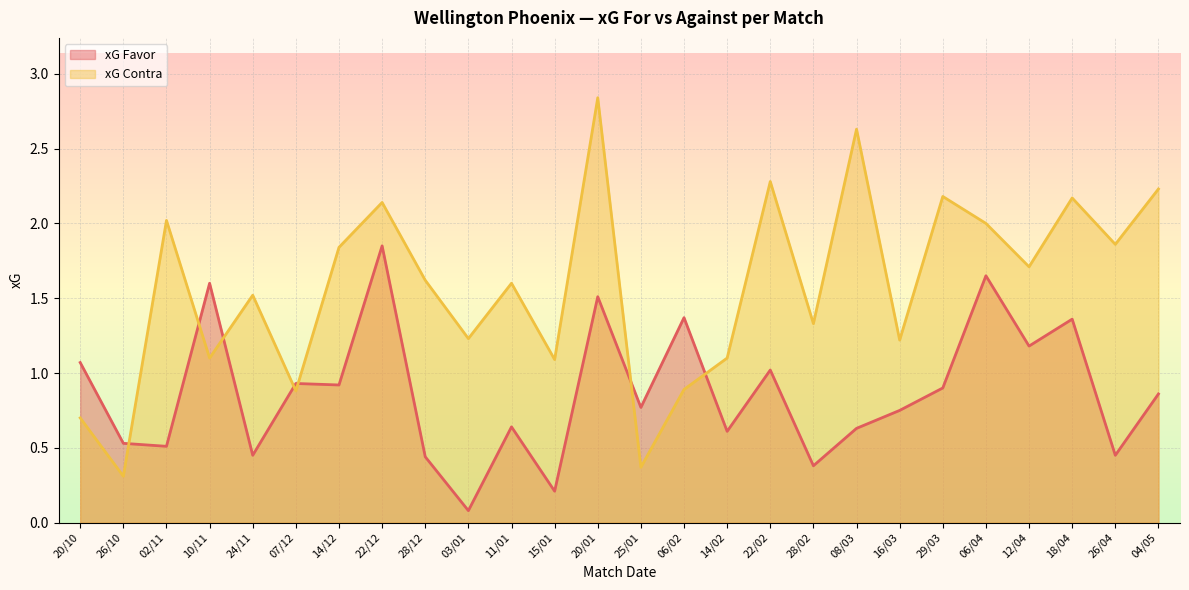

Reading left to right, list all the values displayed in this chart.

xG Favor: 20/10=1.1	26/10=0.5	02/11=0.5	10/11=1.6	24/11=0.5	07/12=0.9	14/12=0.9	22/12=1.9	28/12=0.4	03/01=0.1	11/01=0.6	15/01=0.2	20/01=1.5	25/01=0.8	06/02=1.4	14/02=0.6	22/02=1.0	28/02=0.4	08/03=0.6	16/03=0.8	29/03=0.9	06/04=1.6	12/04=1.2	18/04=1.4	26/04=0.5	04/05=0.9
xG Contra: 20/10=0.7	26/10=0.3	02/11=2.0	10/11=1.1	24/11=1.5	07/12=0.9	14/12=1.8	22/12=2.1	28/12=1.6	03/01=1.2	11/01=1.6	15/01=1.1	20/01=2.8	25/01=0.4	06/02=0.9	14/02=1.1	22/02=2.3	28/02=1.3	08/03=2.6	16/03=1.2	29/03=2.2	06/04=2.0	12/04=1.7	18/04=2.2	26/04=1.9	04/05=2.2